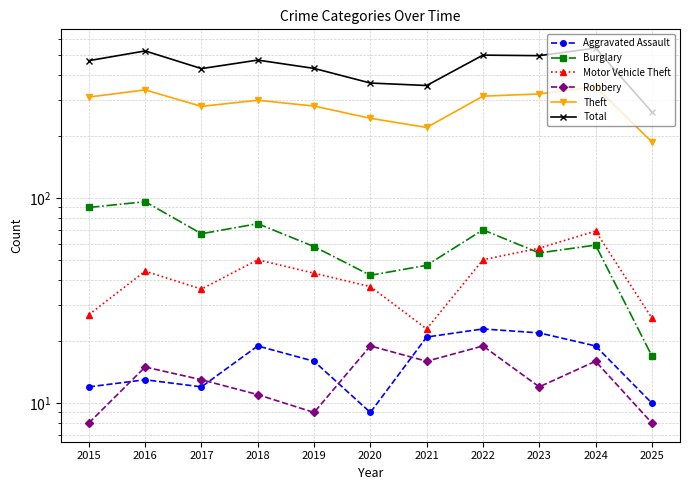

True or false: Total and Robbery cross at least once.

False